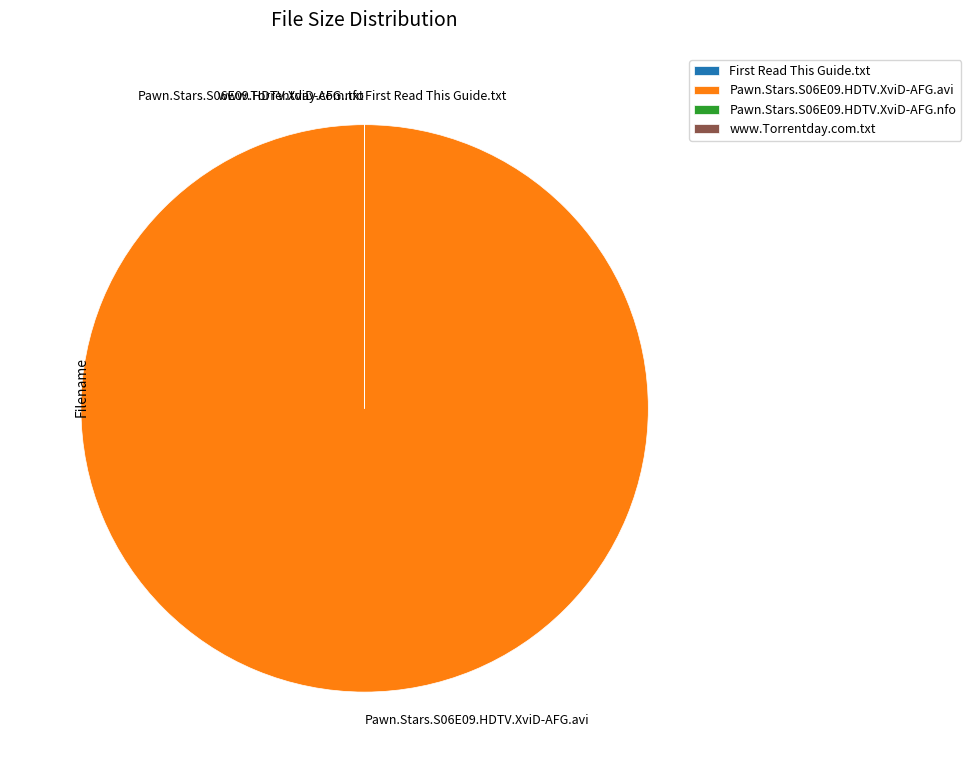

What is the largest slice in the pie chart?

Pawn.Stars.S06E09.HDTV.XviD-AFG.avi